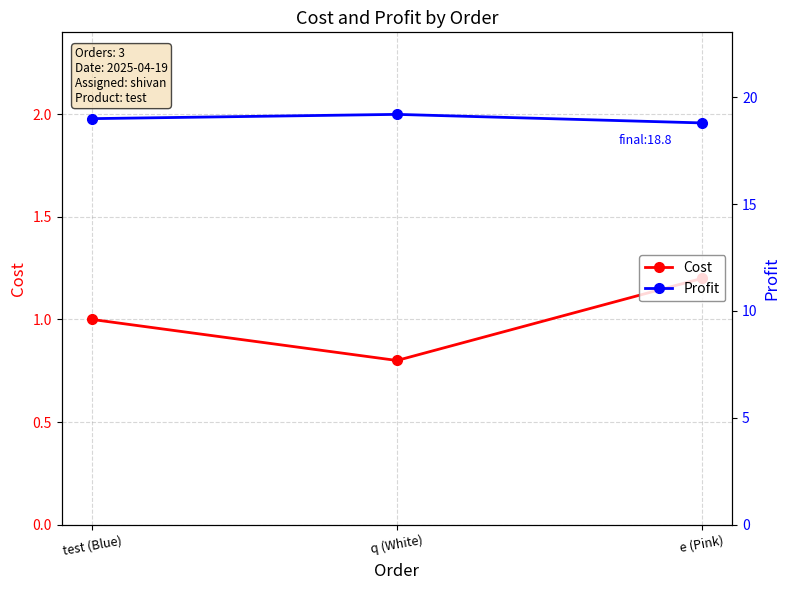

What is the difference between the maximum and second lowest values in the Cost series?

0.2